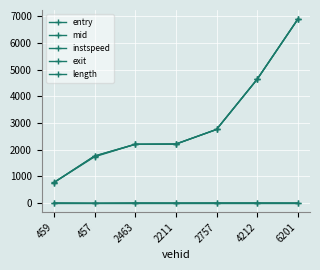

What is the label of the 6th point from the left?

4212